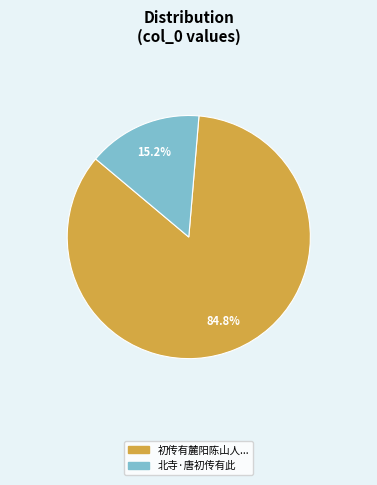

What is the ratio of the value at 初传有麓阳陈山人... to the value at 北寺·唐初传有此?

5.6